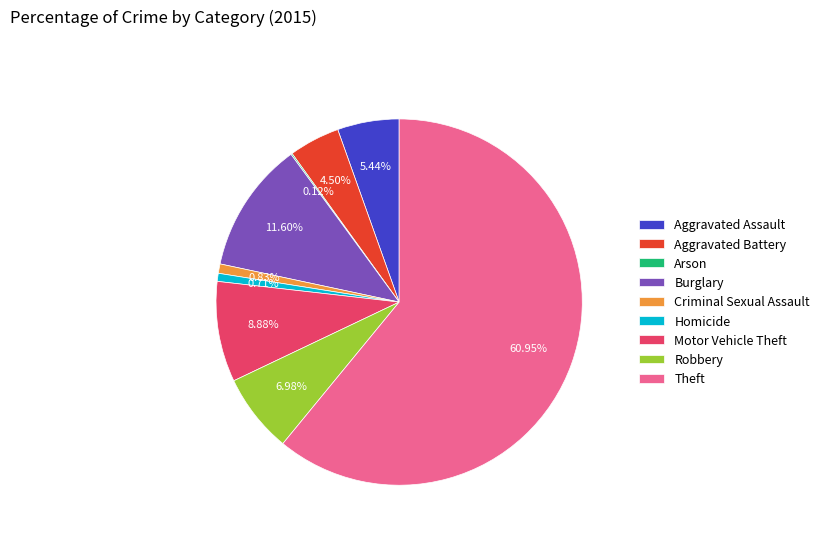

To the nearest percent, what is the average slice percentage?

11%